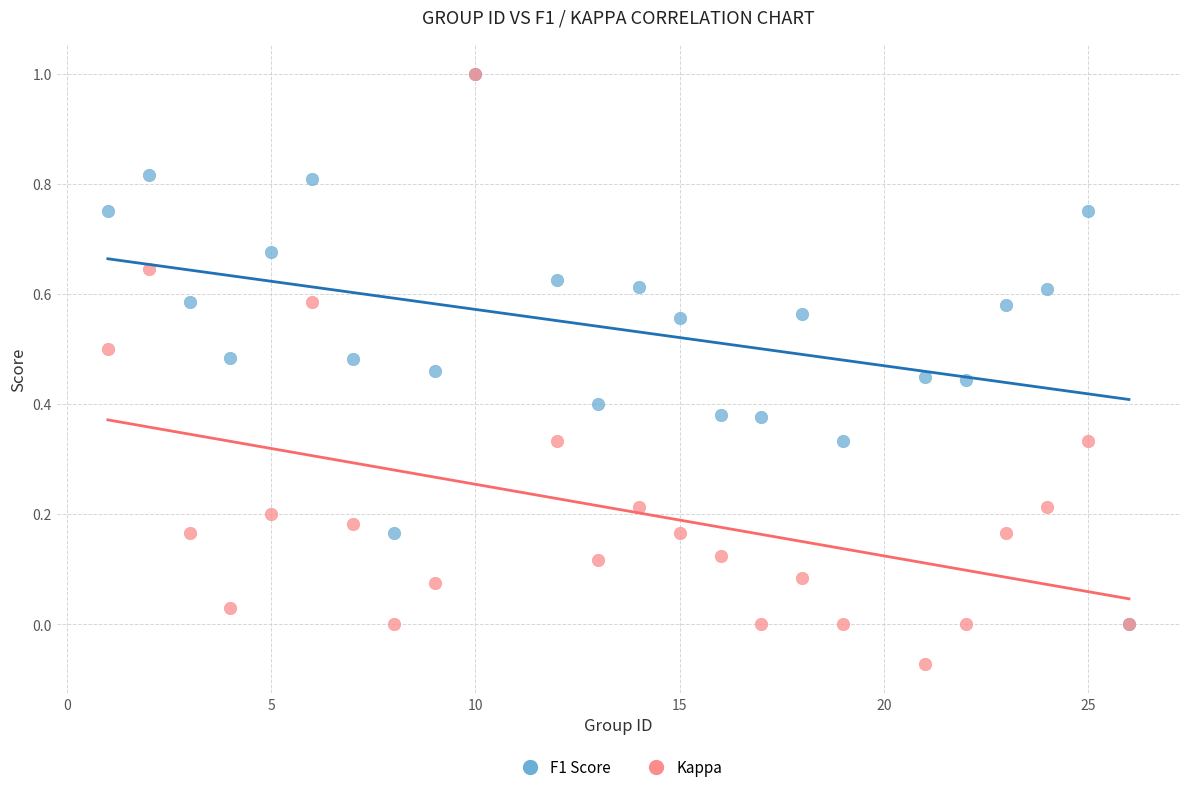

Which series reaches the minimum Y coordinate?

Kappa